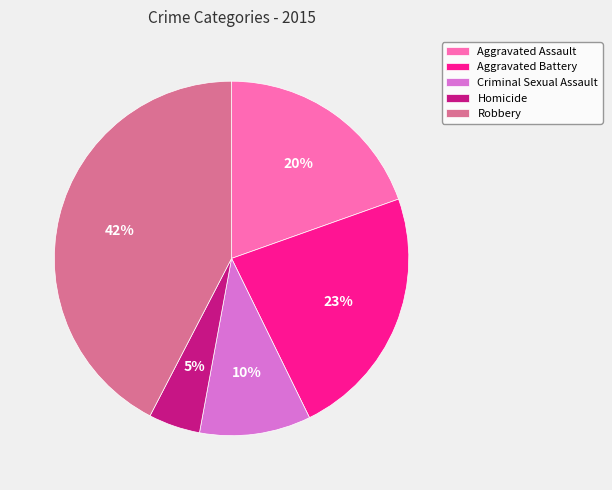

Count the number of slices in the pie.

5